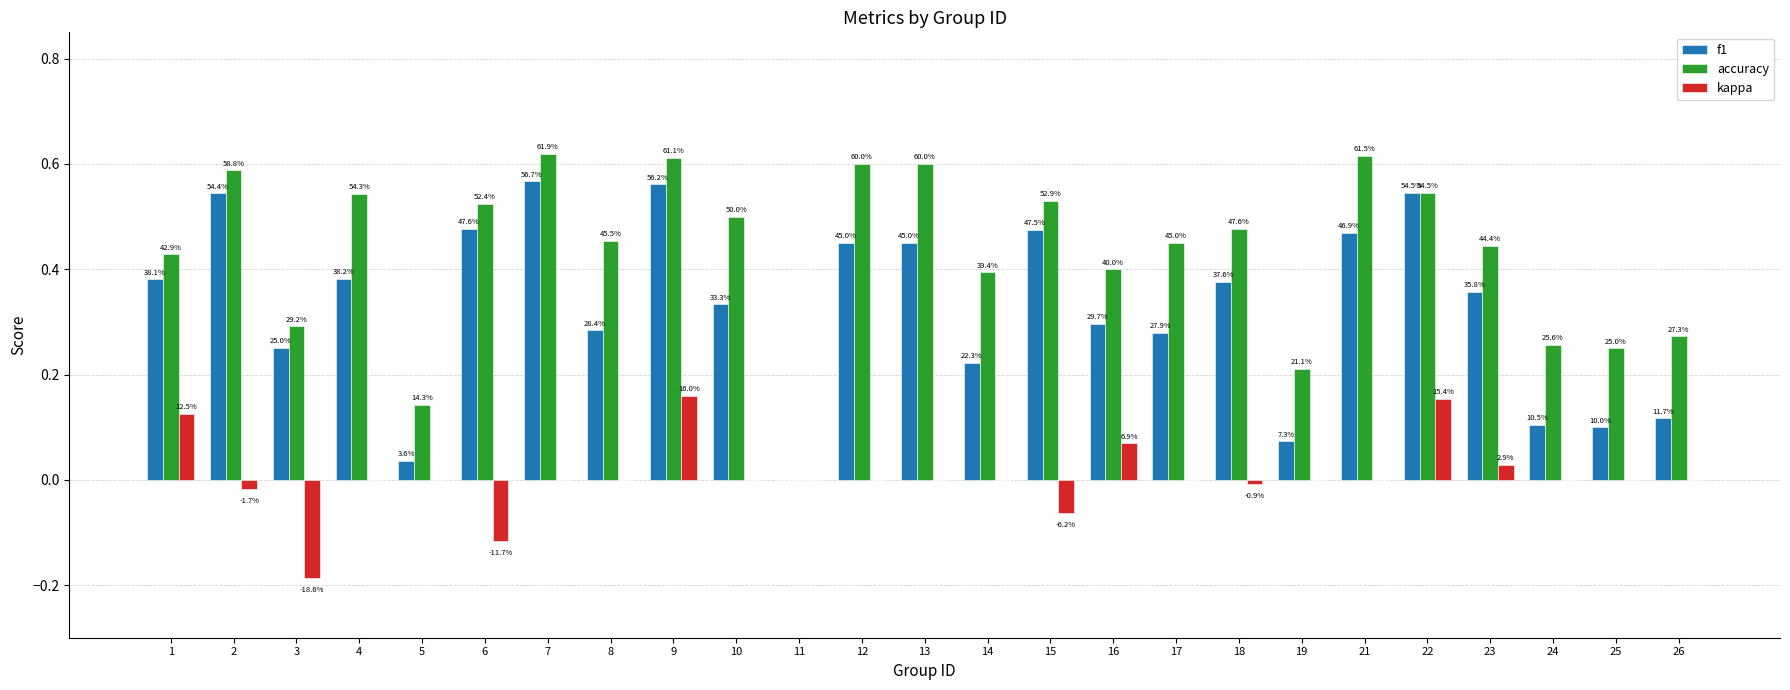

The value of f1 at 16 is 0.3. True or false?

True